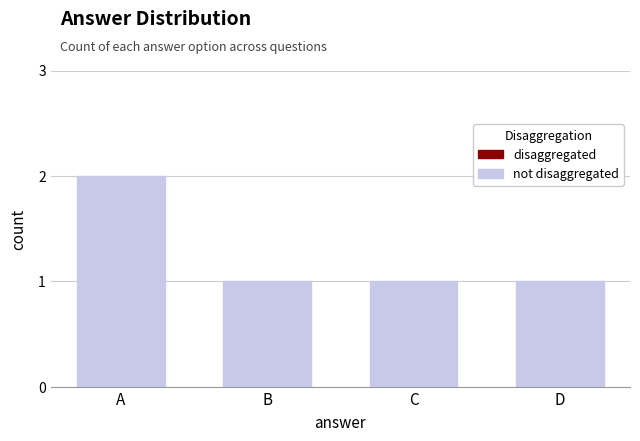

What is the maximum value shown in the chart?

2